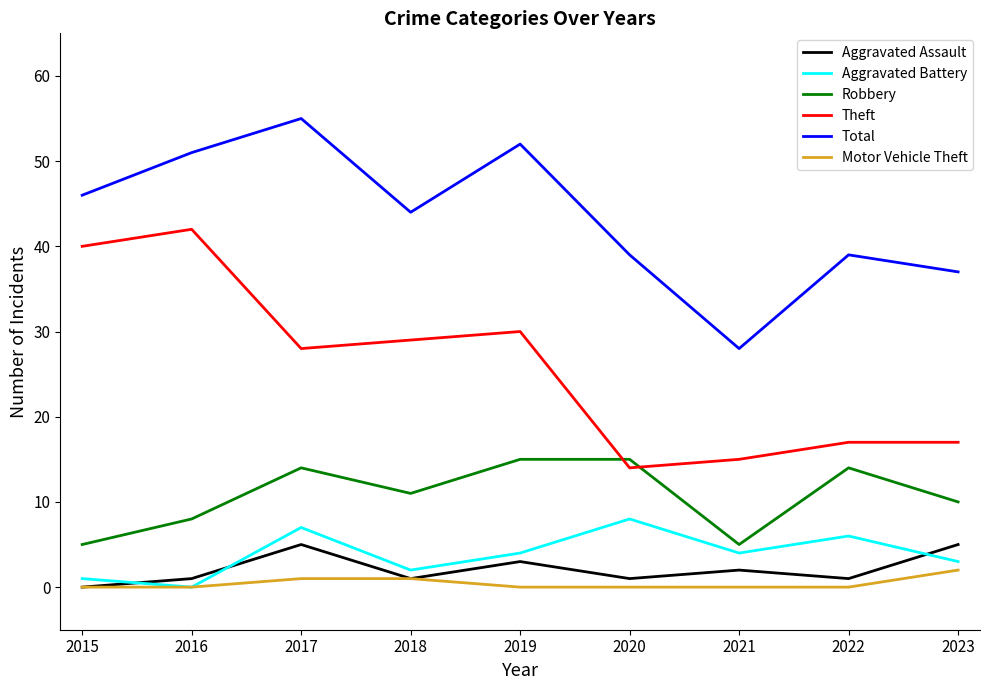

Rank the series by their maximum value, from highest to lowest.

Total, Theft, Robbery, Aggravated Battery, Aggravated Assault, Motor Vehicle Theft